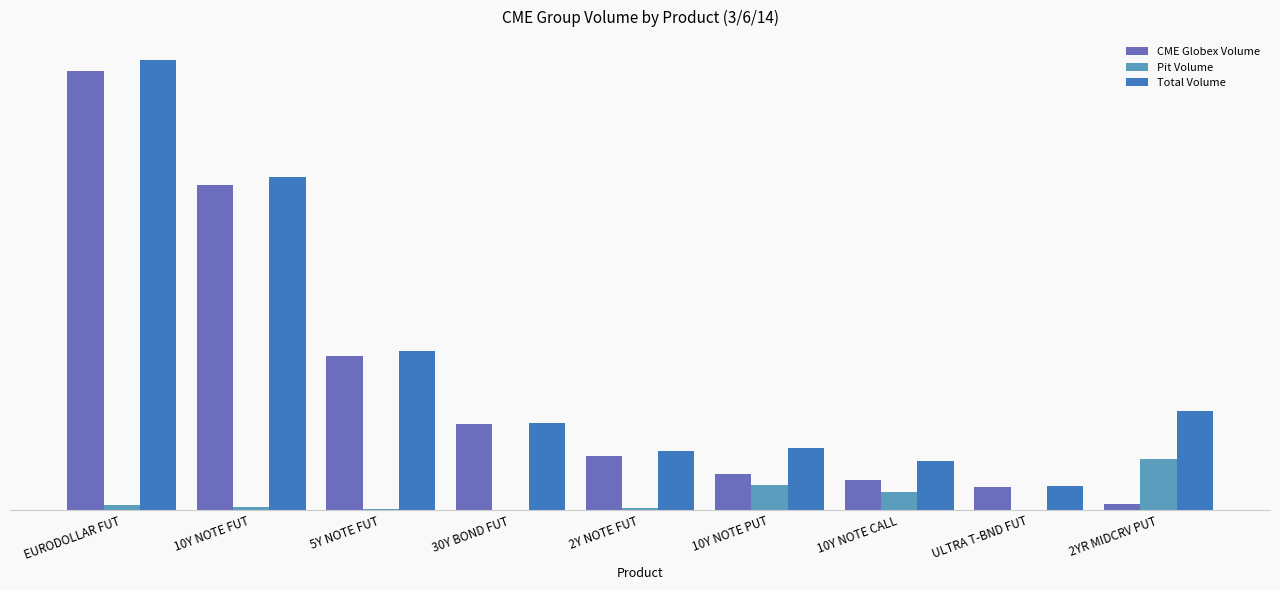

List the labels in order of Pit Volume value, smallest first.

ULTRA T-BND FUT, 30Y BOND FUT, 5Y NOTE FUT, 2Y NOTE FUT, 10Y NOTE FUT, EURODOLLAR FUT, 10Y NOTE CALL, 10Y NOTE PUT, 2YR MIDCRV PUT